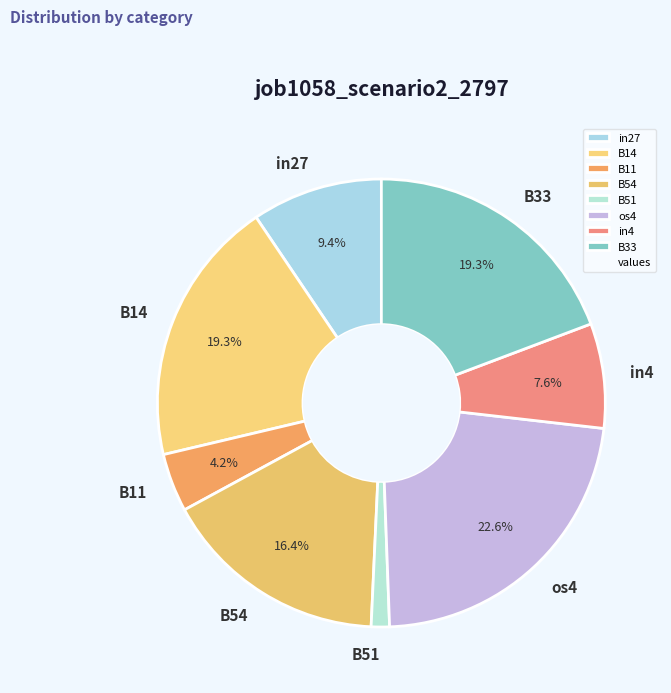

Which slice is the largest?

os4